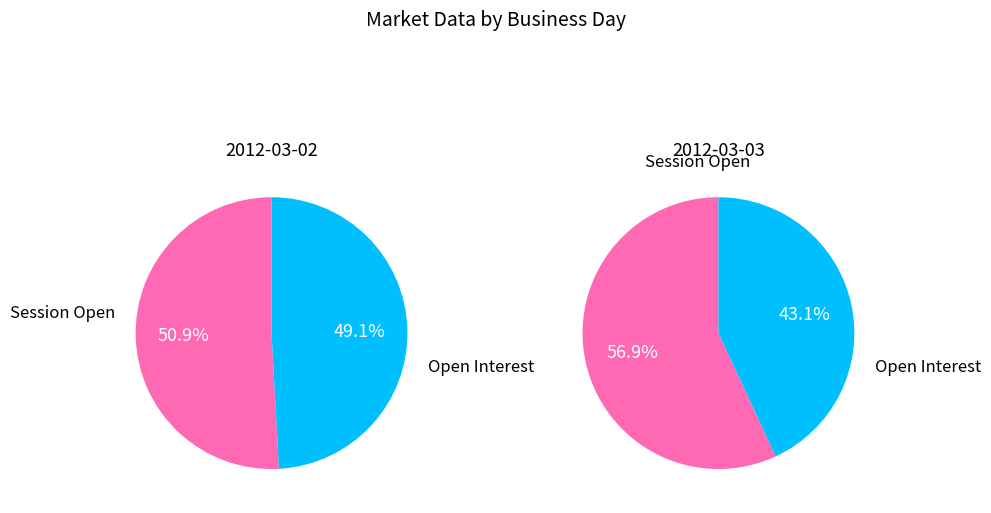

Between session open and open interest, which is larger?

session open